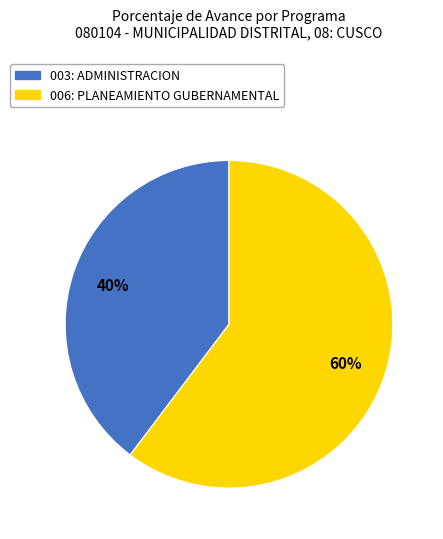

Which slice represents more than half of the pie?

006: PLANEAMIENTO GUBERNAMENTAL